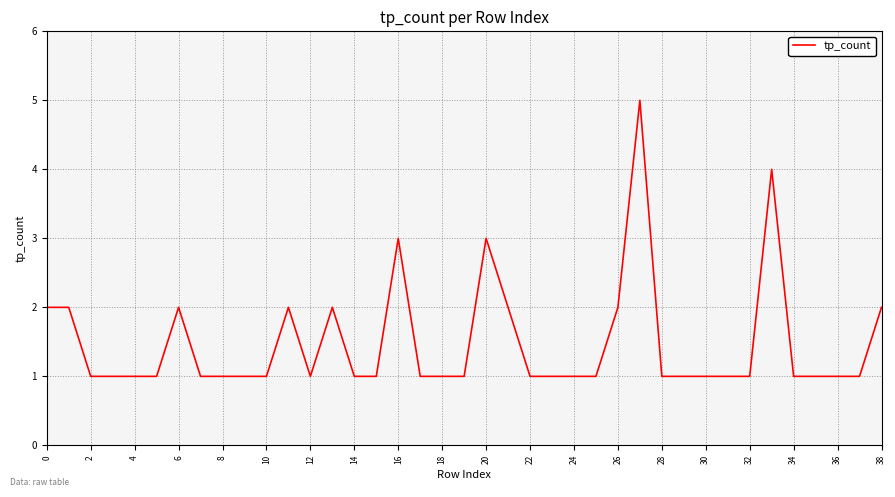

What is the maximum value shown in the chart?

5